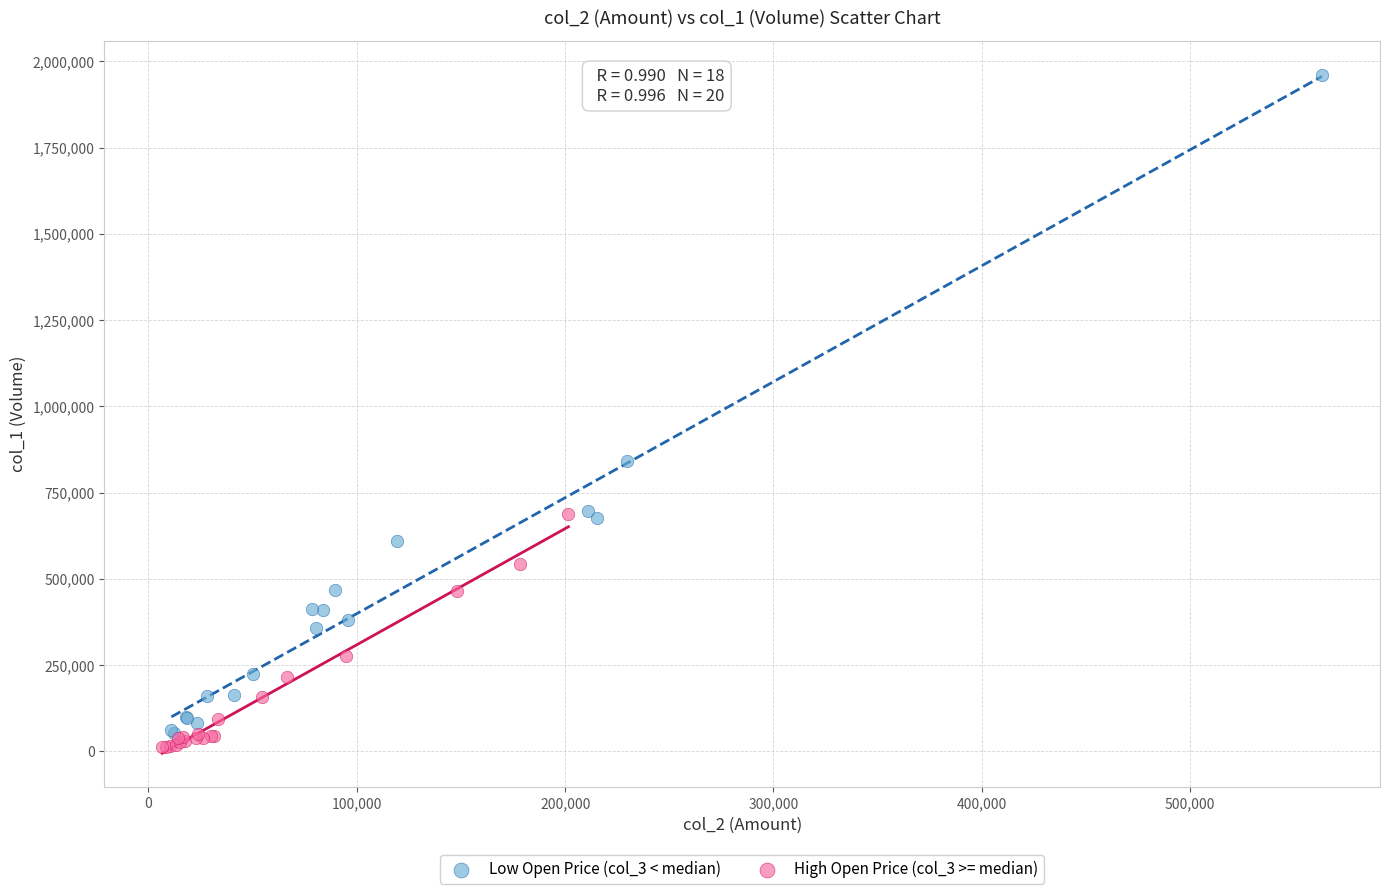

Which series contains the highest Y value?

Low Open Price (col_3 < median)